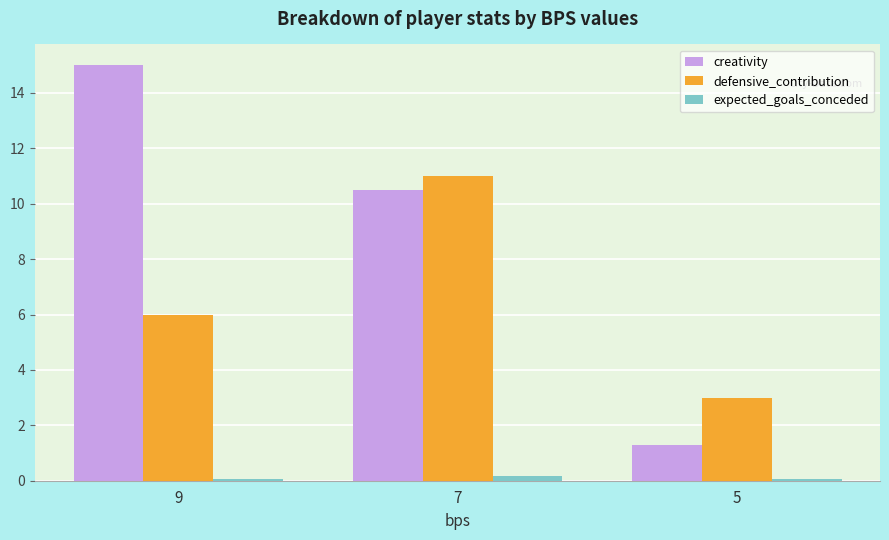

Read the defensive_contribution value at 9.

6.0